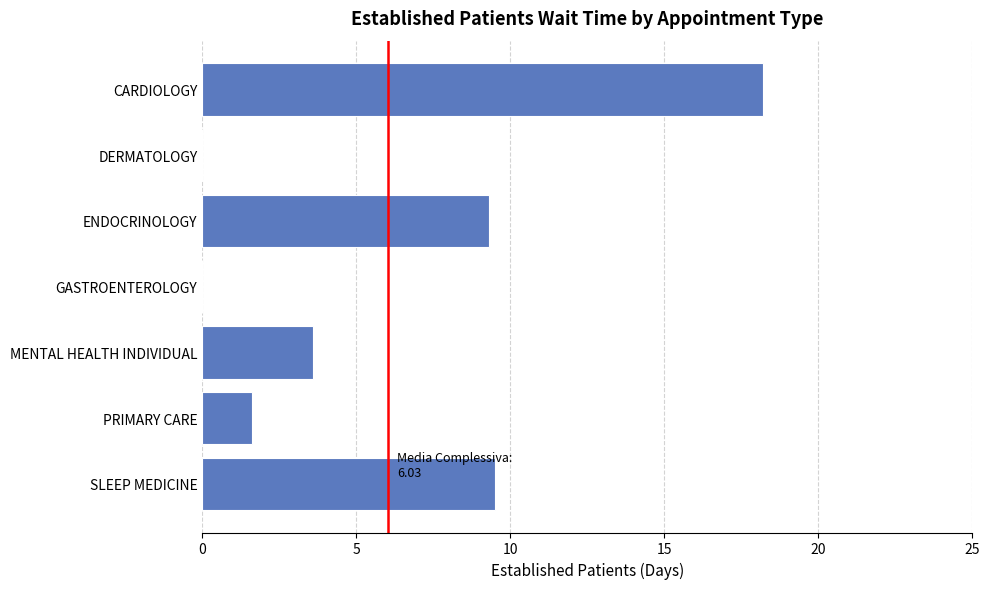

Is it true that the value at ENDOCRINOLOGY is 16.5?

False